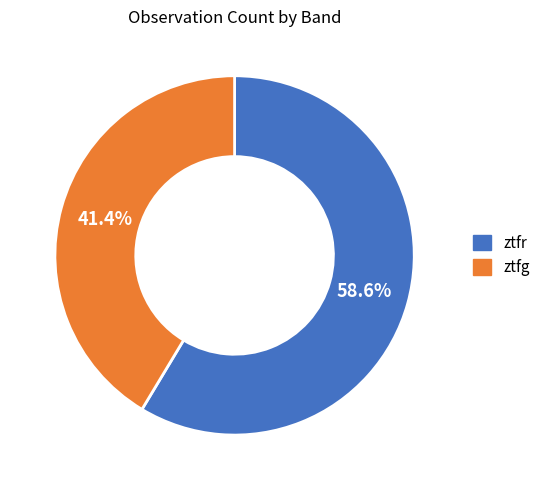

Which has a higher value, ztfg or ztfr?

ztfr